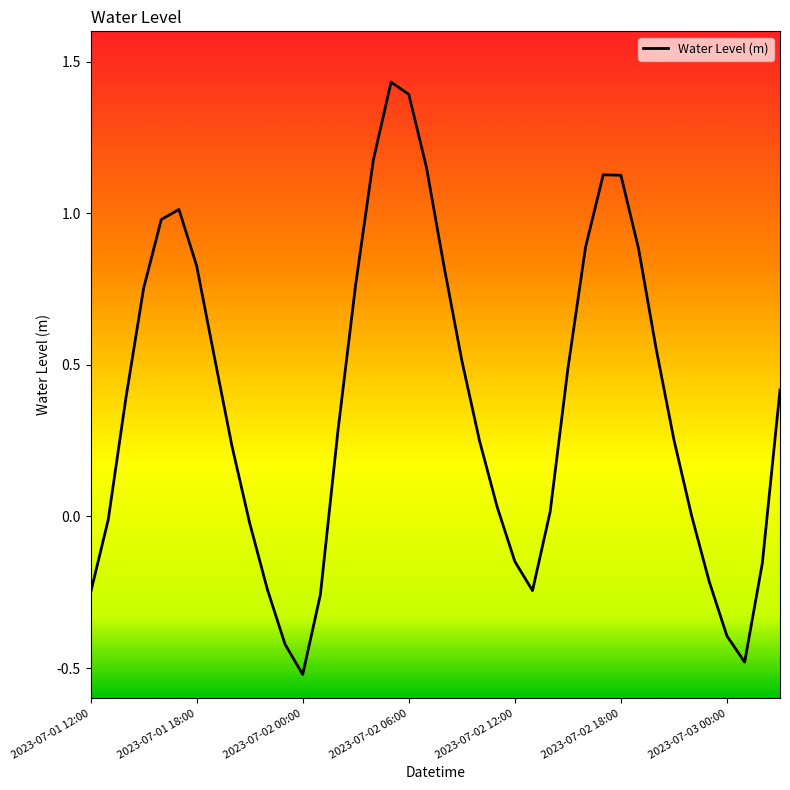

What is the difference between the second highest and minimum values?

1.9